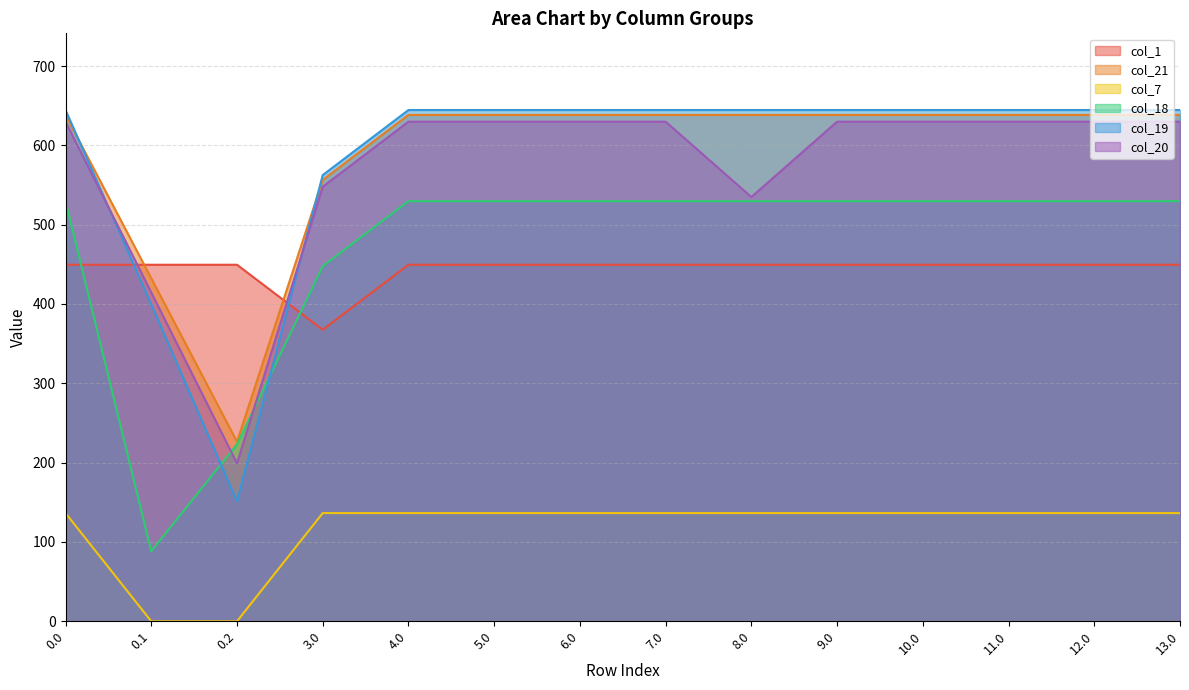

Reading right to left, what are all the values shown in this chart?

col_1: 449.5	449.5	449.5	449.5	449.5	449.5	449.5	449.5	449.5	449.5	367.5	449.5	449.5	449.5
col_21: 638.4	638.4	638.4	638.4	638.4	638.4	638.4	638.4	638.4	638.4	556.4	226.4	432.4	638.4
col_7: 136.4	136.4	136.4	136.4	136.4	136.4	136.4	136.4	136.4	136.4	136.4	0.0	0.0	136.4
col_18: 529.6	529.6	529.6	529.6	529.6	529.6	529.6	529.6	529.6	529.6	447.6	223.1	88.3	529.6
col_19: 644.5	644.5	644.5	644.5	644.5	644.5	644.5	644.5	644.5	644.5	562.5	151.1	399.7	644.5
col_20: 629.9	629.9	629.9	629.9	629.9	534.9	629.9	629.9	629.9	629.9	547.9	199.2	414.5	629.9